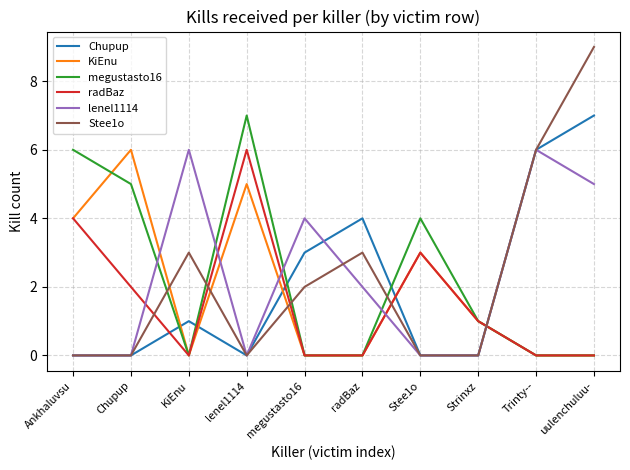

What is the average value of the megustasto16 series?

2